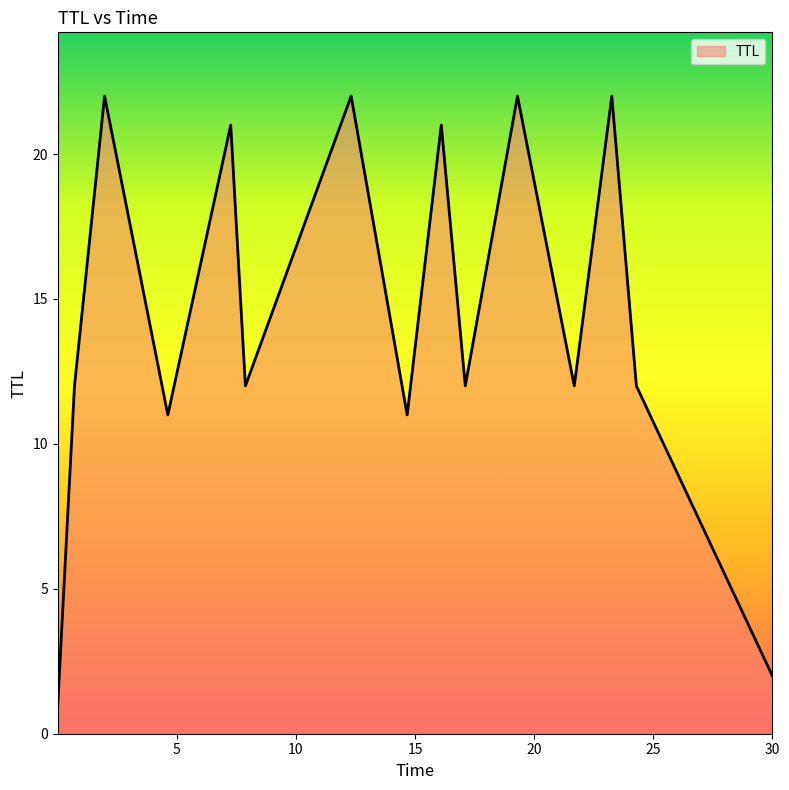

Reading left to right, list all the values displayed in this chart.

1	12	22	11	21	12	22	11	21	12	22	12	22	12	2